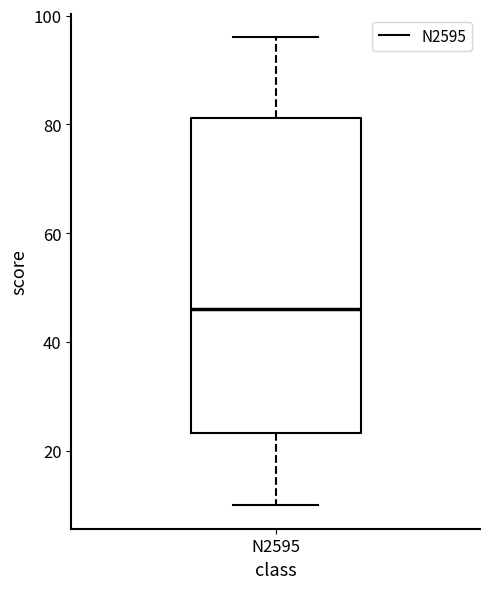

Where does the median line of the box for N2595 sit on the y-axis? The values are not printed on the chart, so give them approximately, as read against the axis.

46